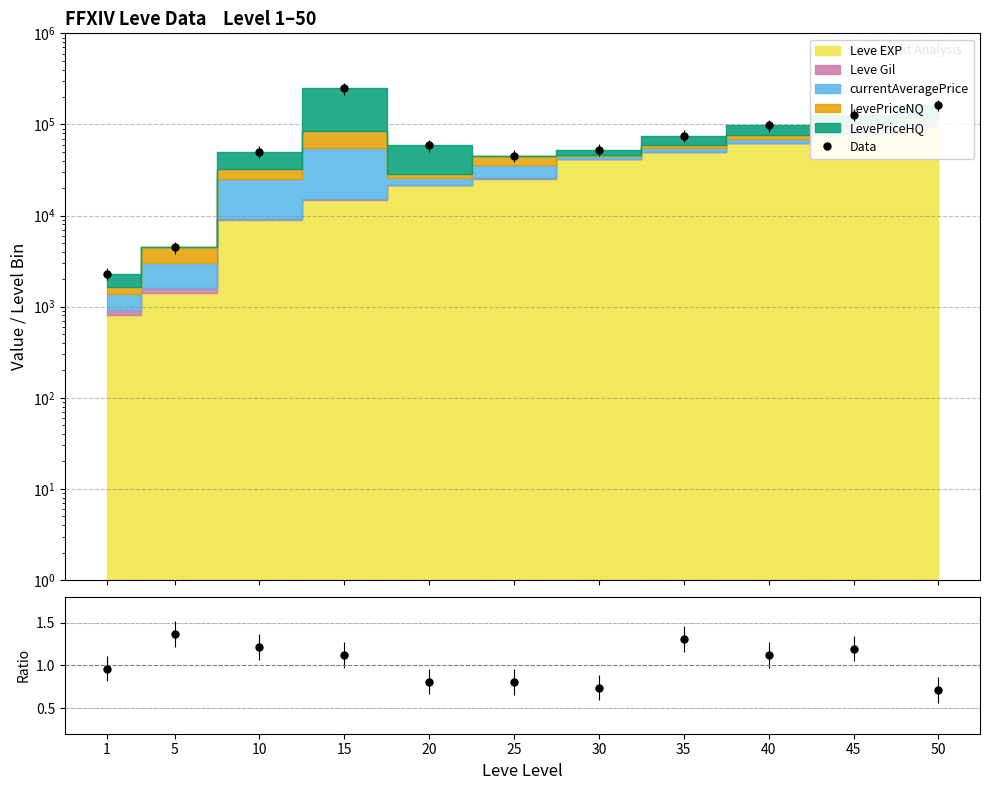

Read the value at 50.

163250